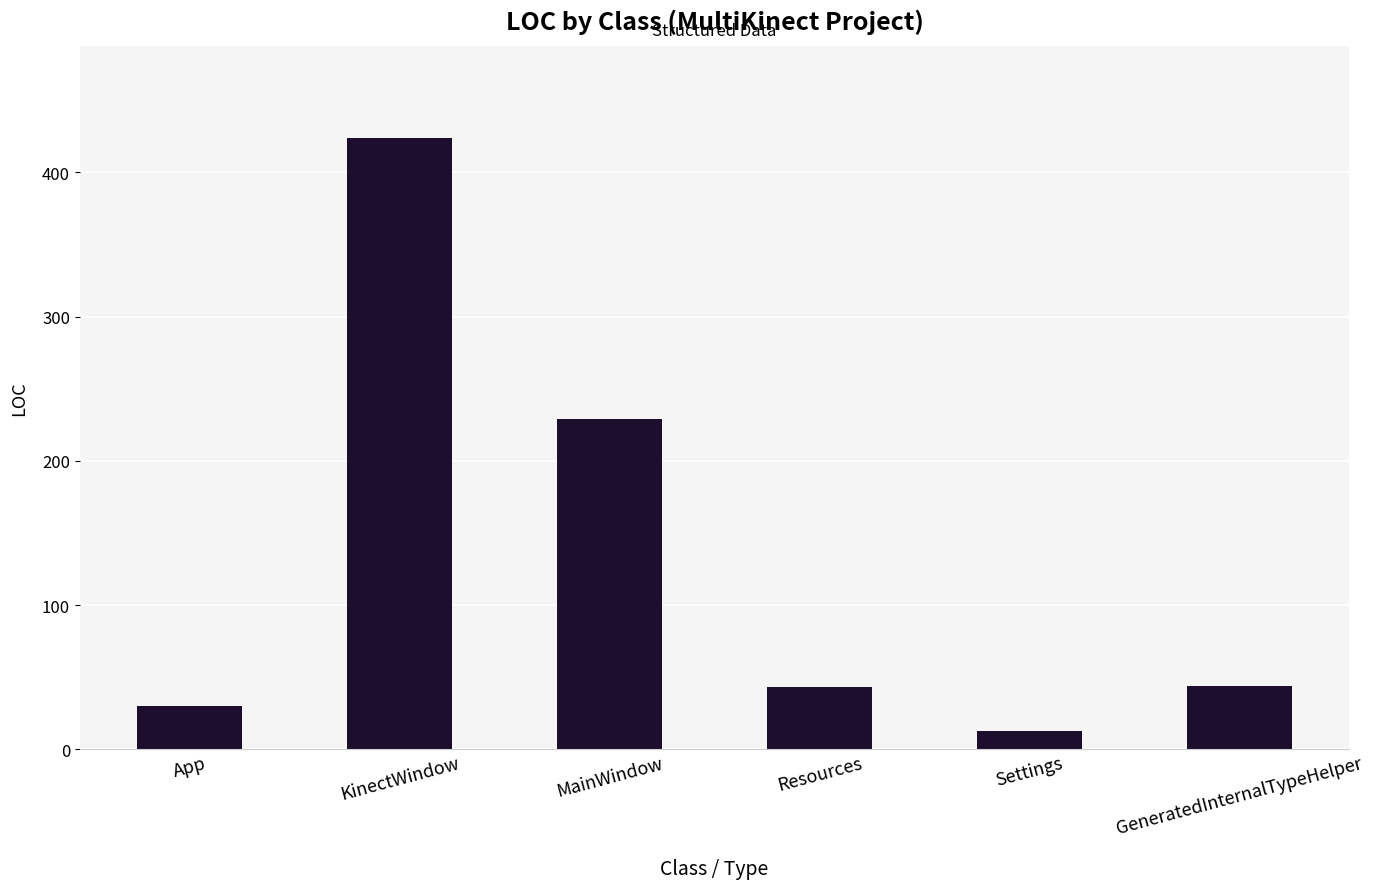

What position from the right is MainWindow?

4